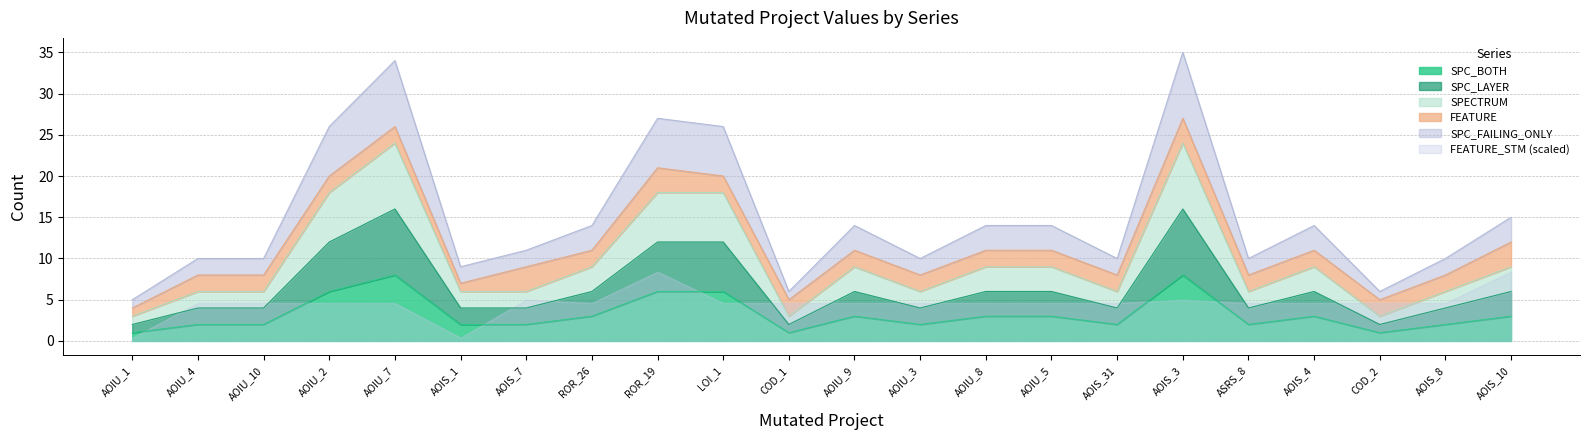

The SPC_BOTH series shows 8 at AOIS_3. True or false?

True